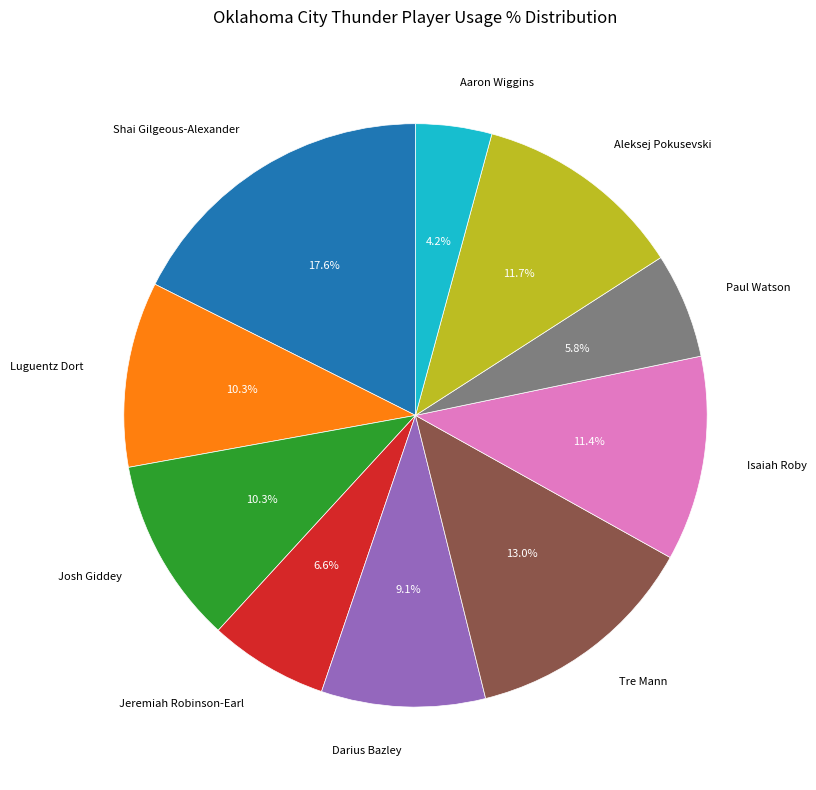

Which slice is the smallest?

Aaron Wiggins